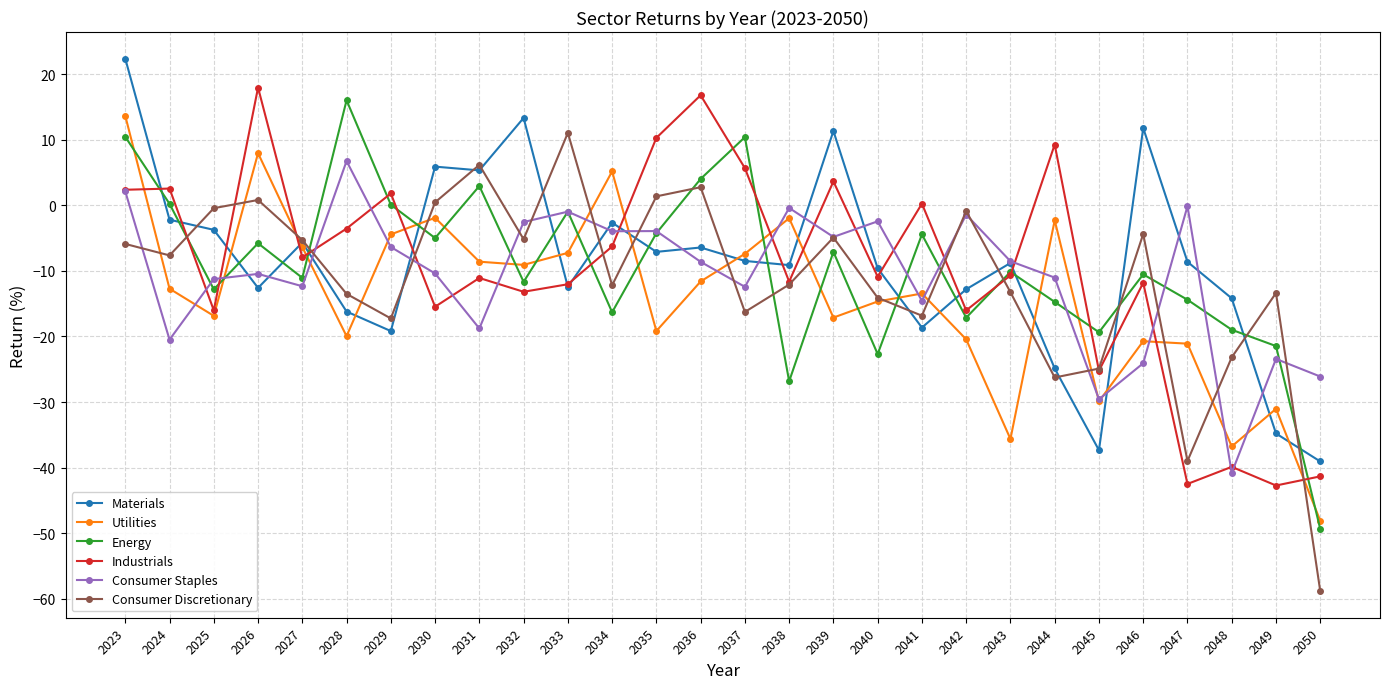

Is it true that Industrials equals -15.9 at 2045?

False